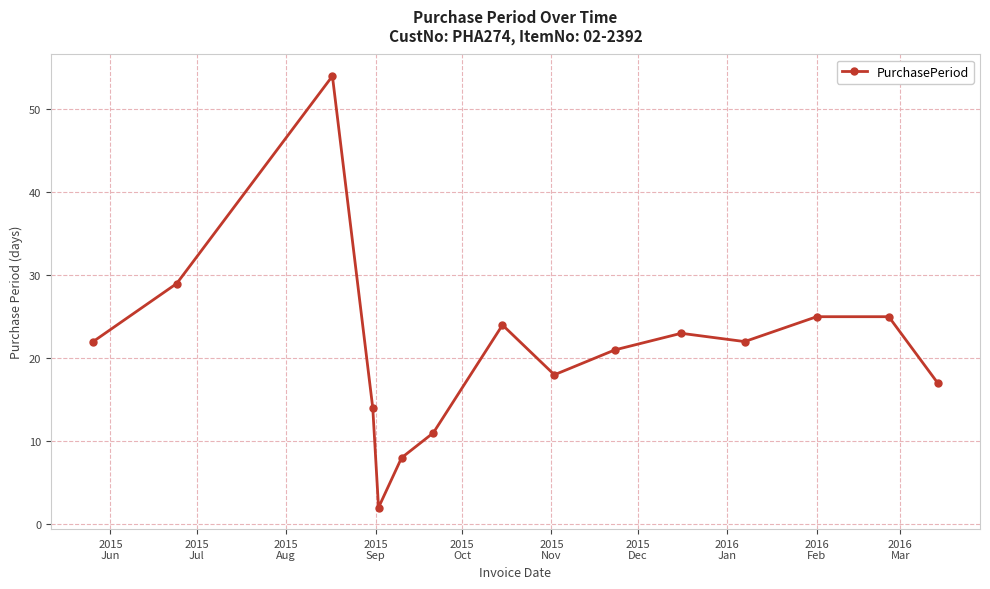

What is the maximum value shown in the chart?

54